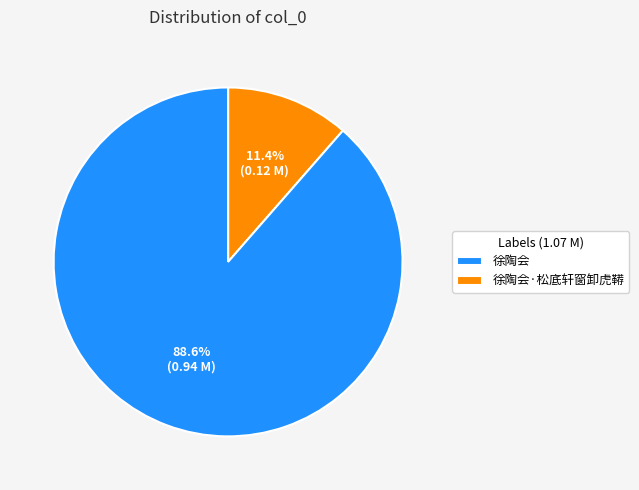

Does any single category account for the majority?

Yes